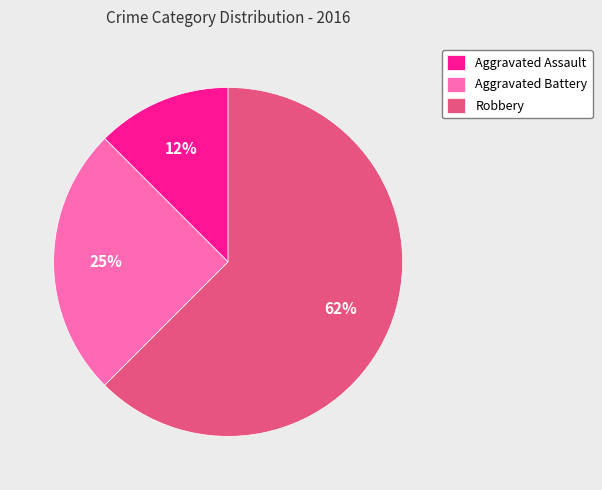

To the nearest percent, what percentage of the pie is Aggravated Battery?

25%